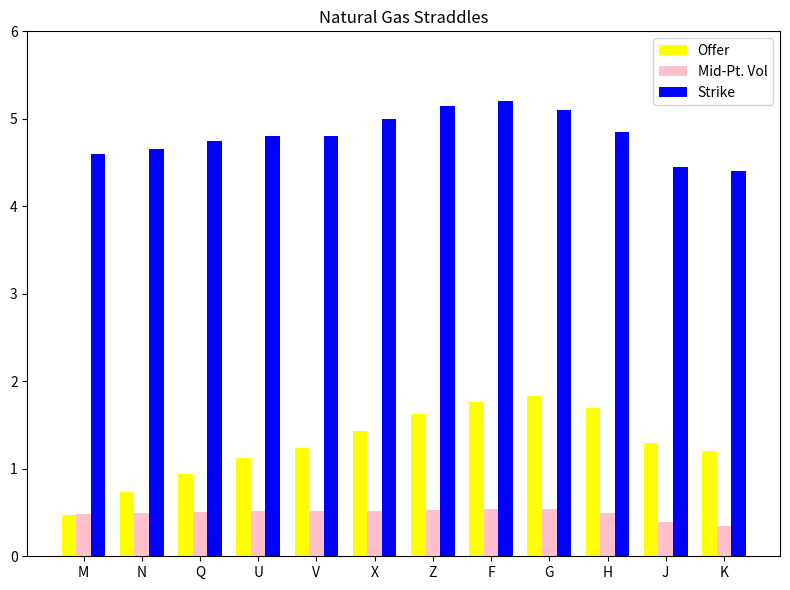

Which series has the largest total across all categories?

Strike